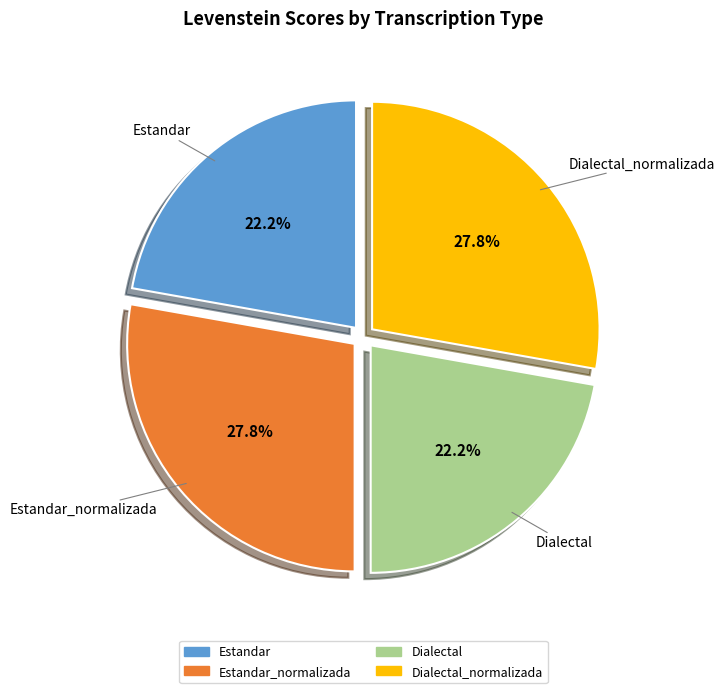

Is there a majority slice in this chart?

No